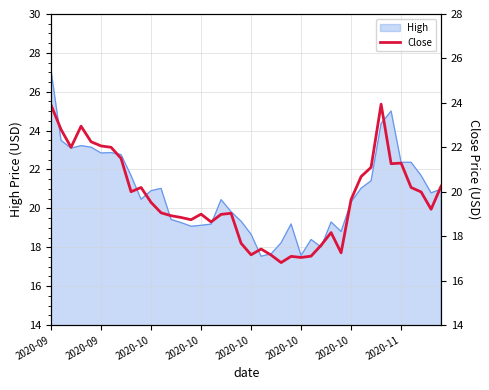

What is the minimum value shown in the chart?

16.8